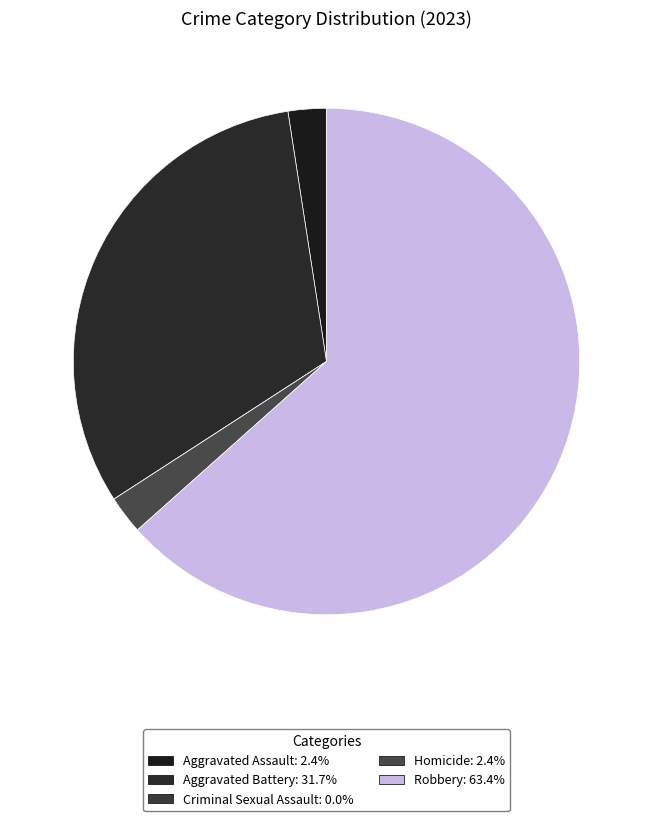

Which category has the biggest portion of the pie?

Robbery